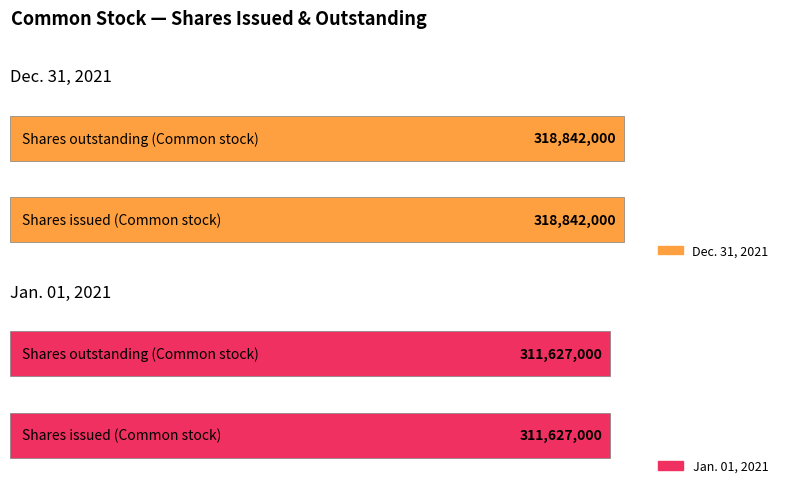

List the labels in order of Jan. 01, 2021 value, smallest first.

Shares outstanding (Common stock), Shares issued (Common stock)